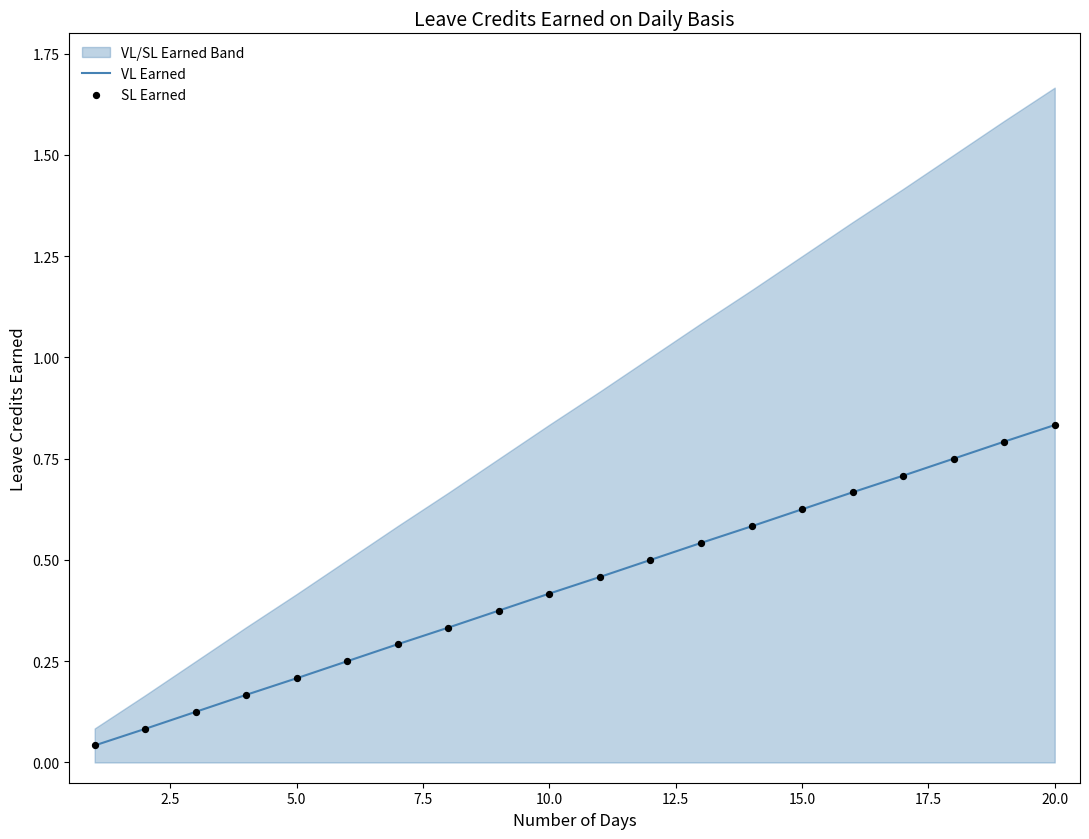

Which series contains the lowest Y value?

VL Earned